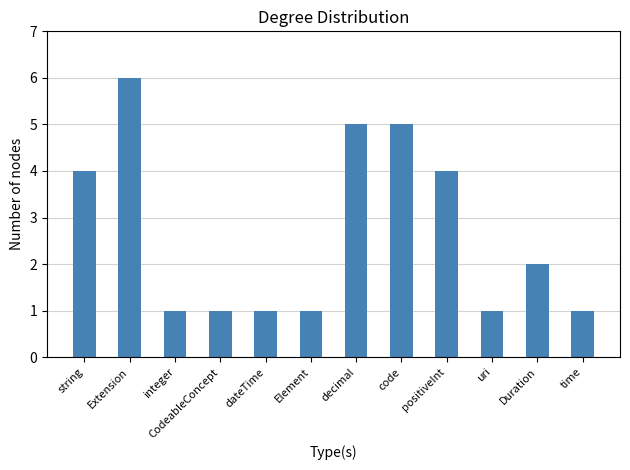

At which category does the chart reach its peak across all series?

Extension